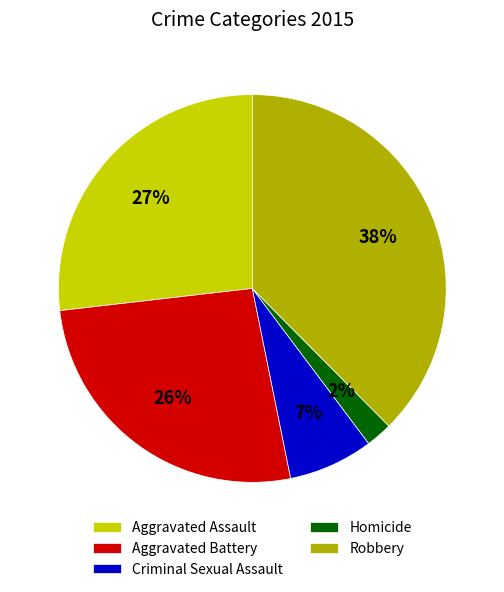

To the nearest percent, what portion does Criminal Sexual Assault represent?

7%